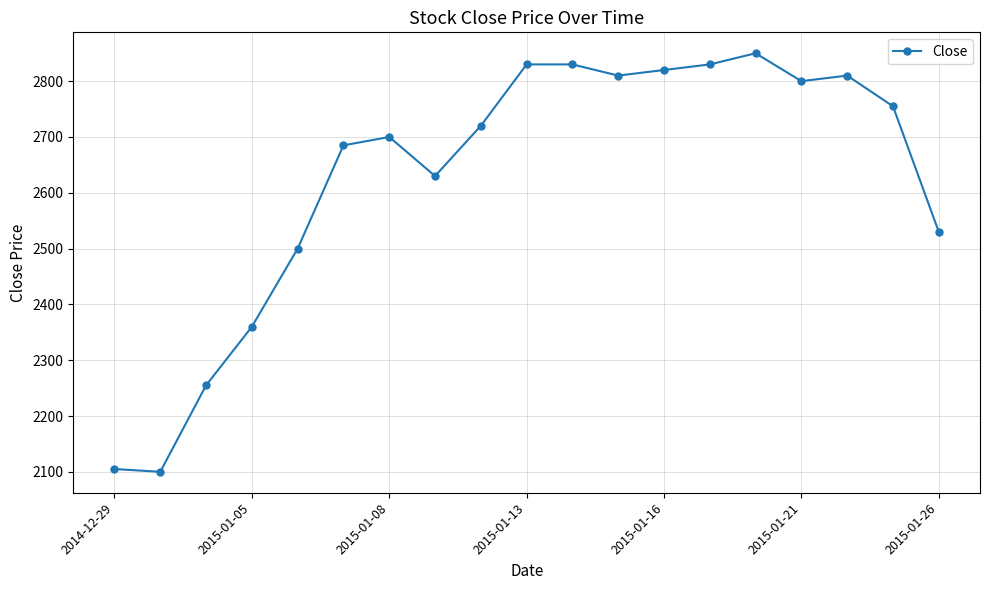

What is the value of the 12th point from the left?

2810